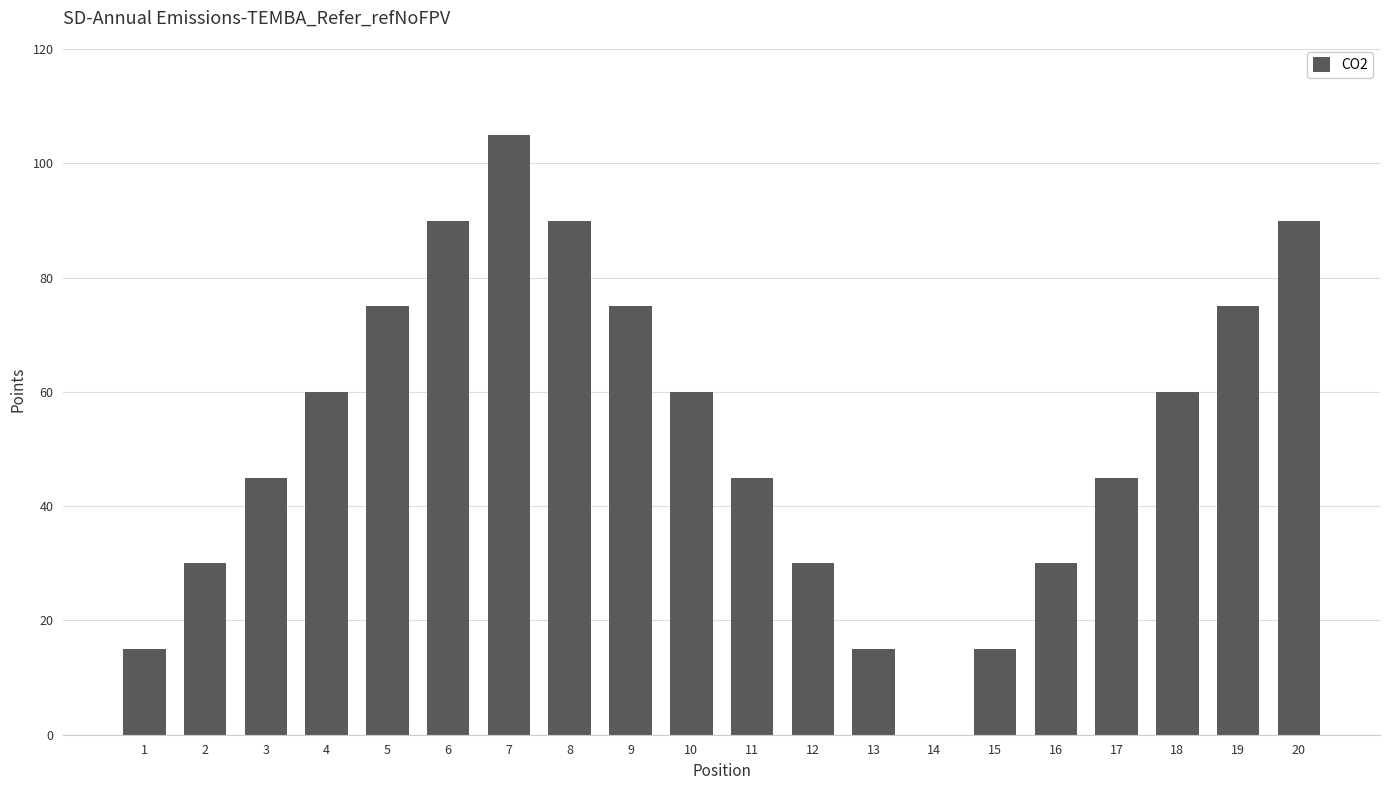

The chart shows a value of 25 at 4. True or false?

False